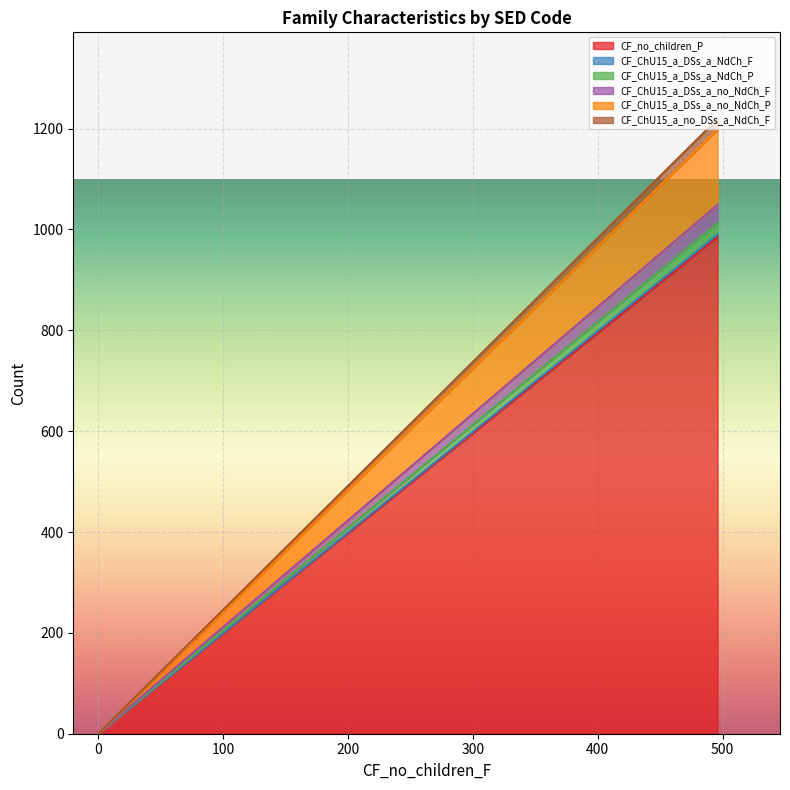

What is the greatest value displayed?

985